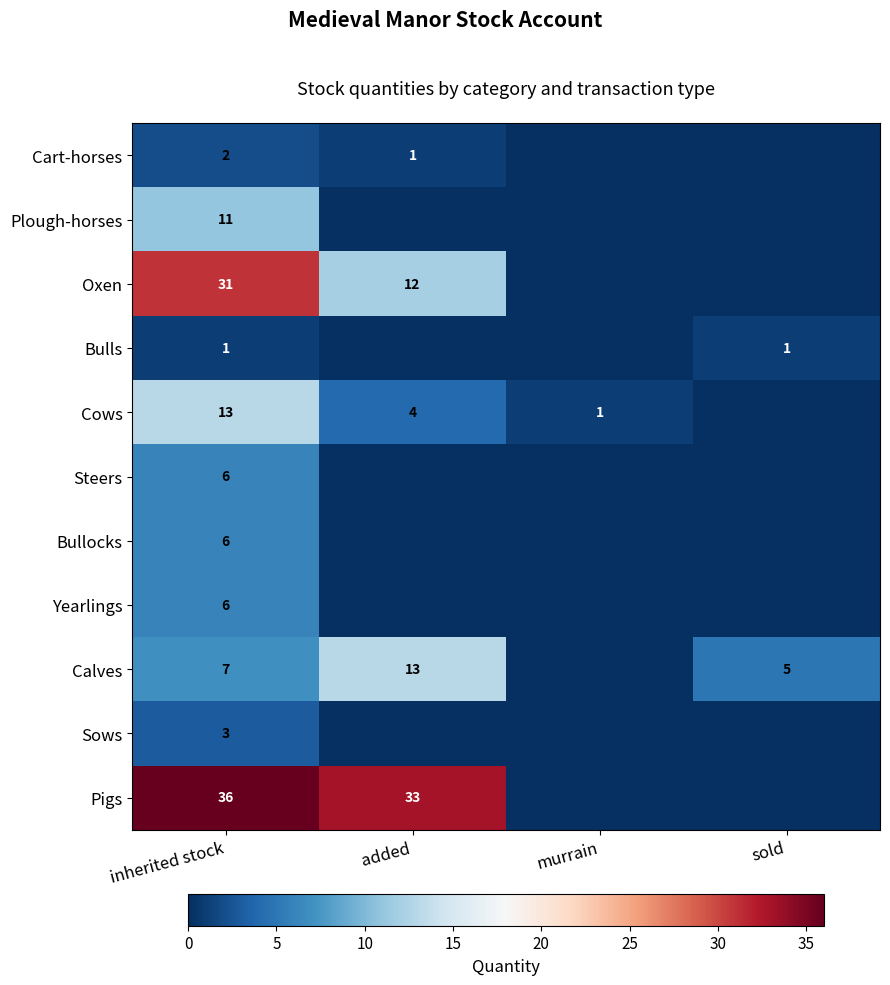

True or false: Sows has a value of 2 at inherited stock.

False